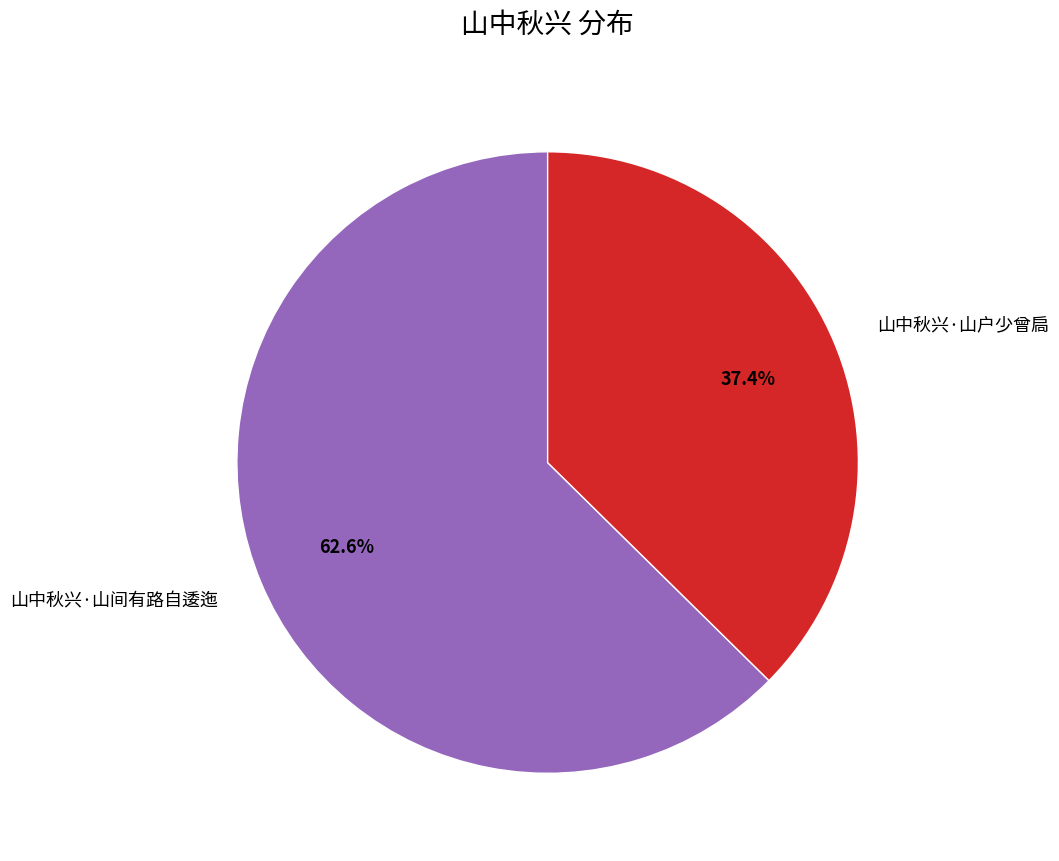

The 山中秋兴·山间有路自逶迤 slice represents 76% of the pie. True or false?

False